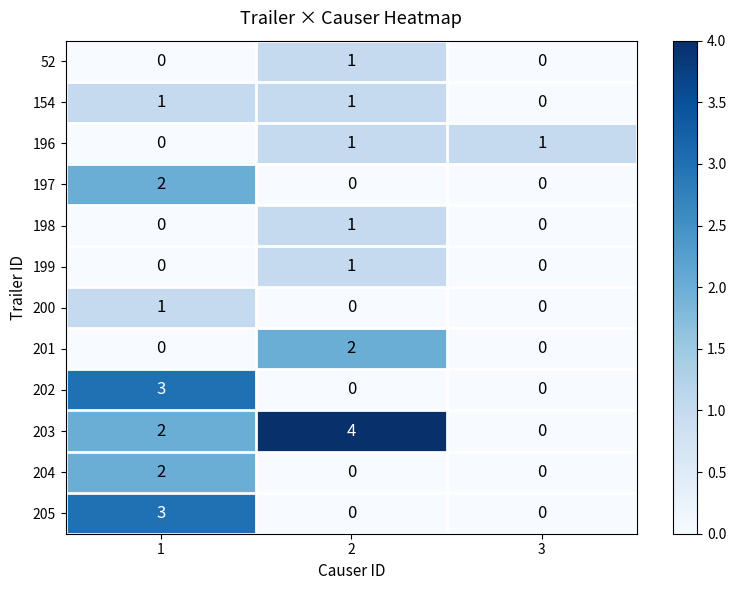

Is the value of 201 at 3 greater than the value of 154 at 1?

No